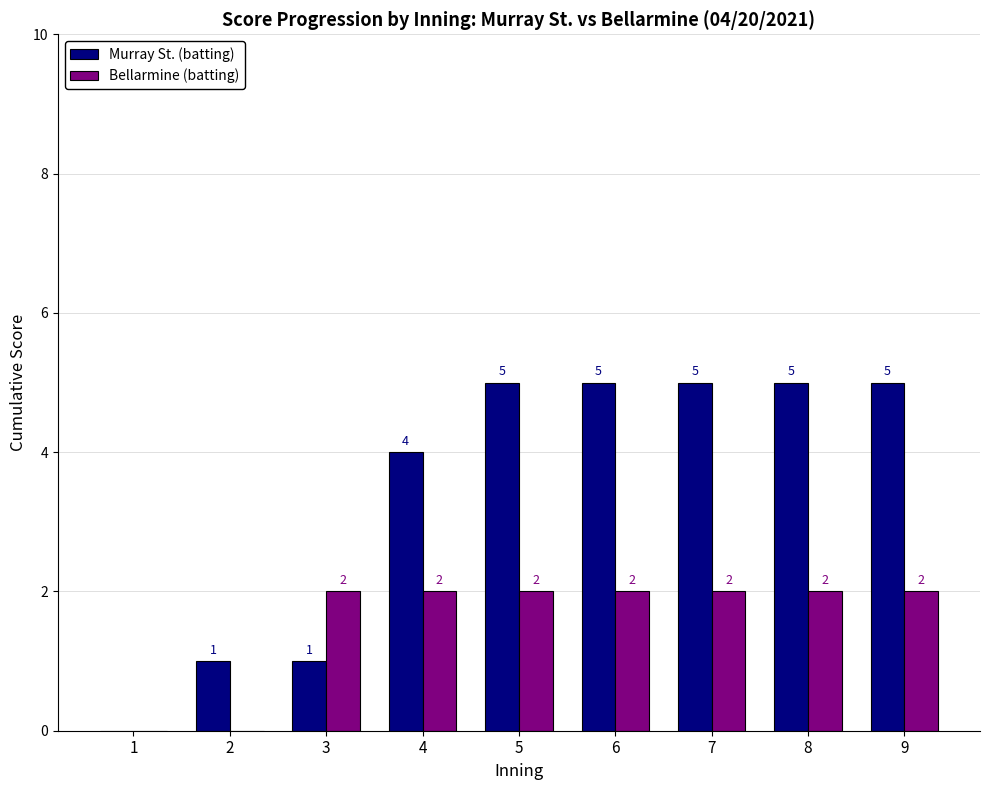

What is the maximum value shown in the chart?

5